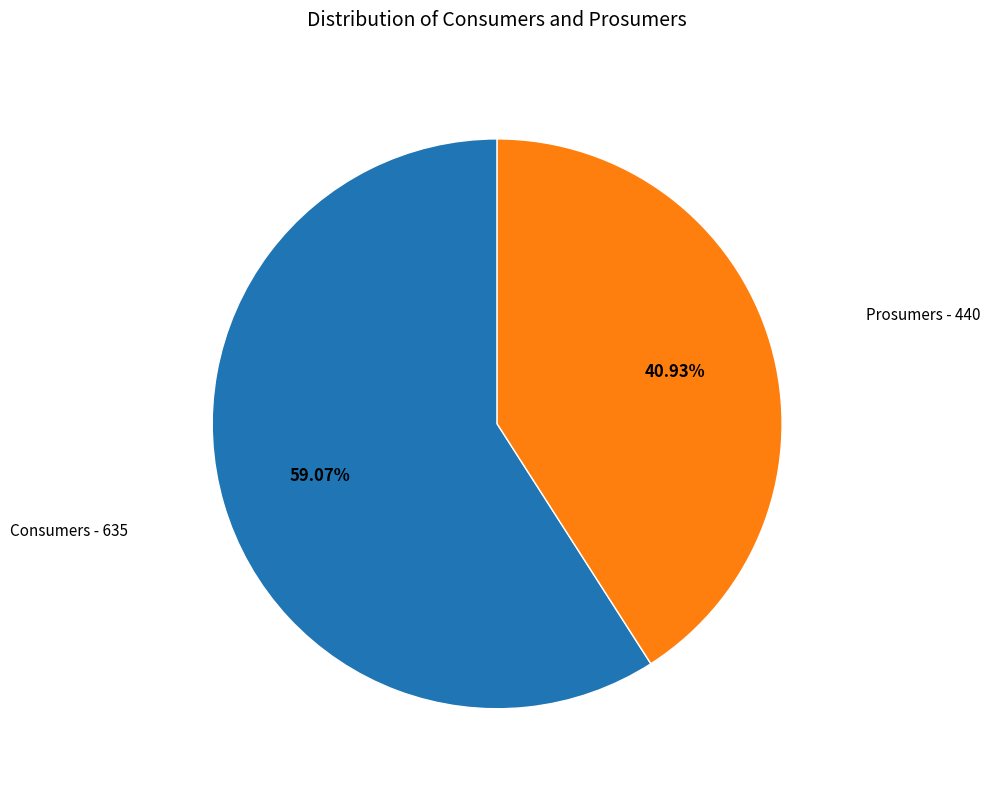

Count the number of slices in the pie.

2